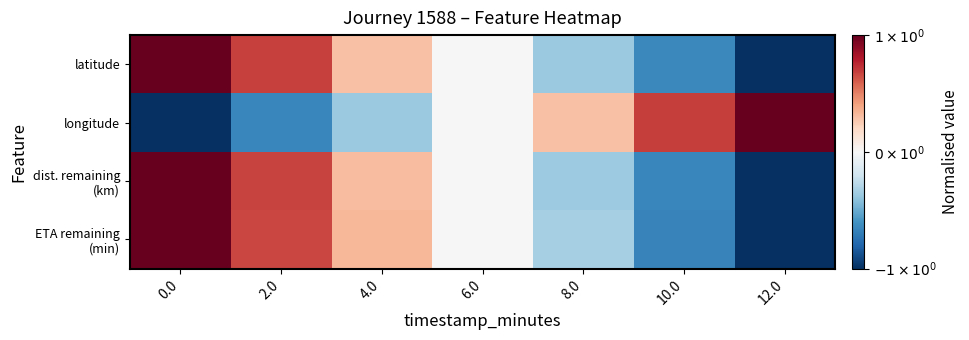

How many data points does each series have?

7